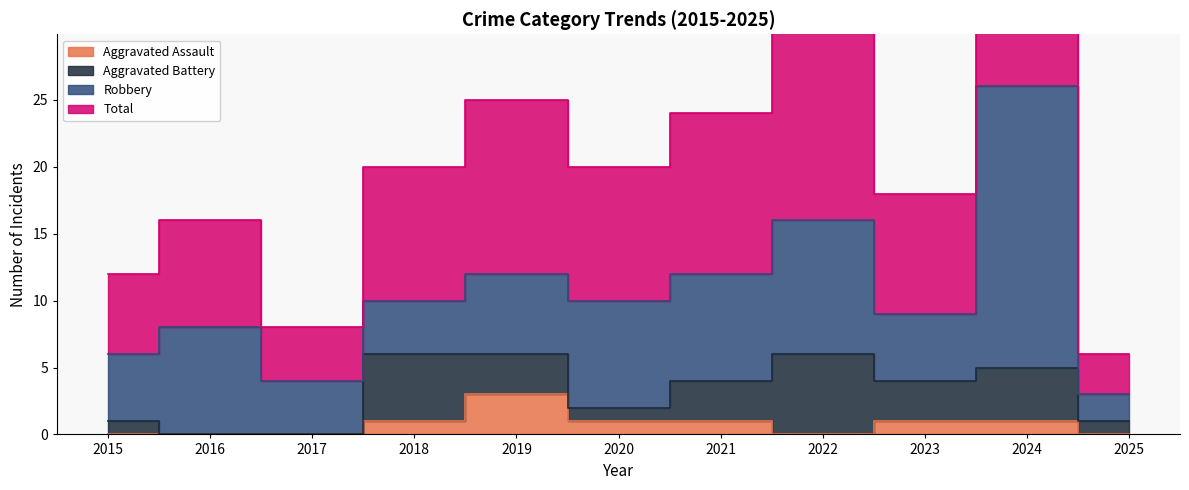

In Aggravated Assault, how many points are higher than both neighbors (excluding endpoints)?

1